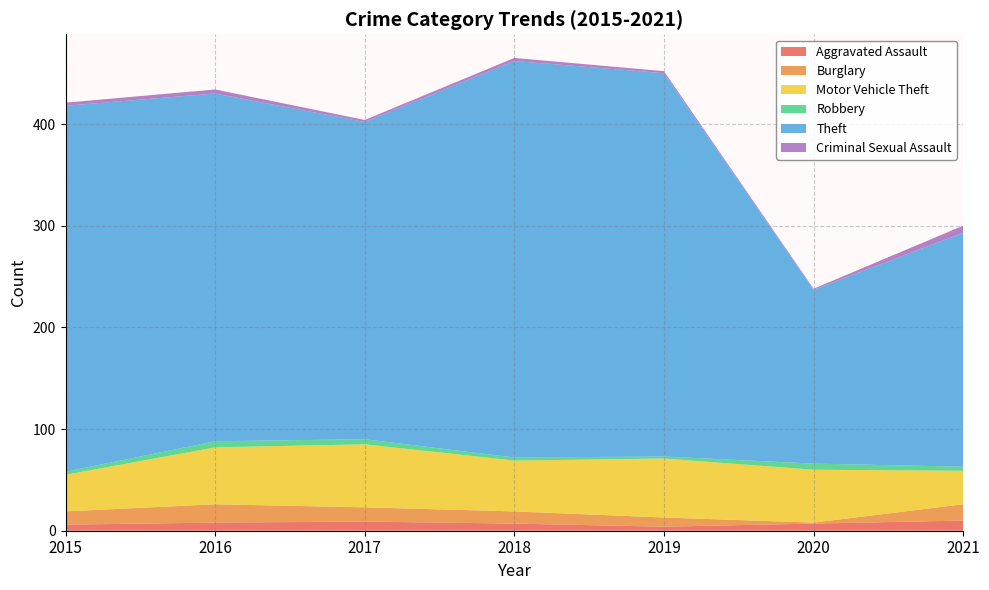

Reading left to right, transcribe all the data shown in this chart.

Aggravated Assault: 2015=6	2016=8	2017=9	2018=7	2019=4	2020=7	2021=10
Burglary: 2015=13	2016=18	2017=14	2018=12	2019=9	2020=1	2021=16
Motor Vehicle Theft: 2015=36	2016=56	2017=62	2018=50	2019=58	2020=52	2021=33
Robbery: 2015=3	2016=6	2017=5	2018=3	2019=2	2020=6	2021=4
Theft: 2015=360	2016=342	2017=312	2018=390	2019=377	2020=171	2021=230
Criminal Sexual Assault: 2015=3	2016=4	2017=2	2018=3	2019=2	2020=1	2021=7